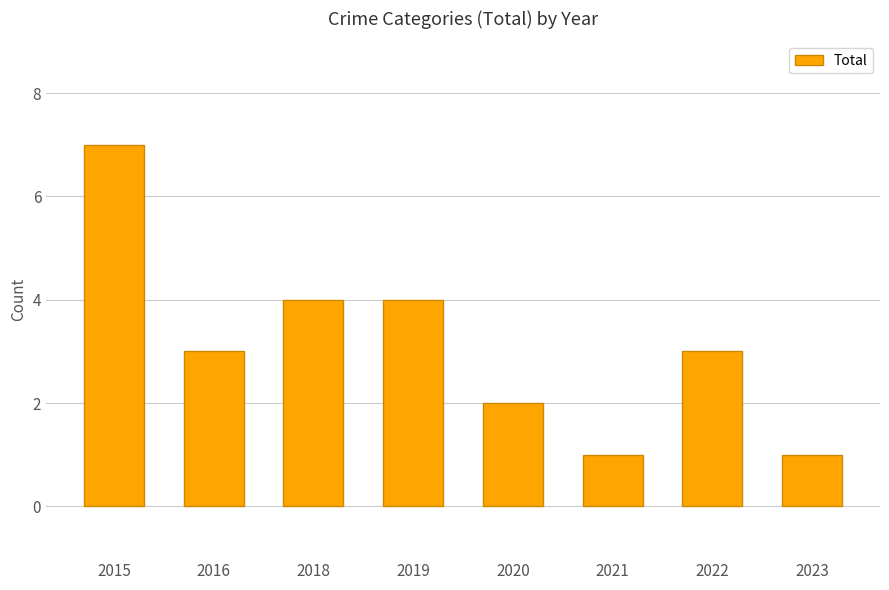

Count the number of categories in the chart.

8